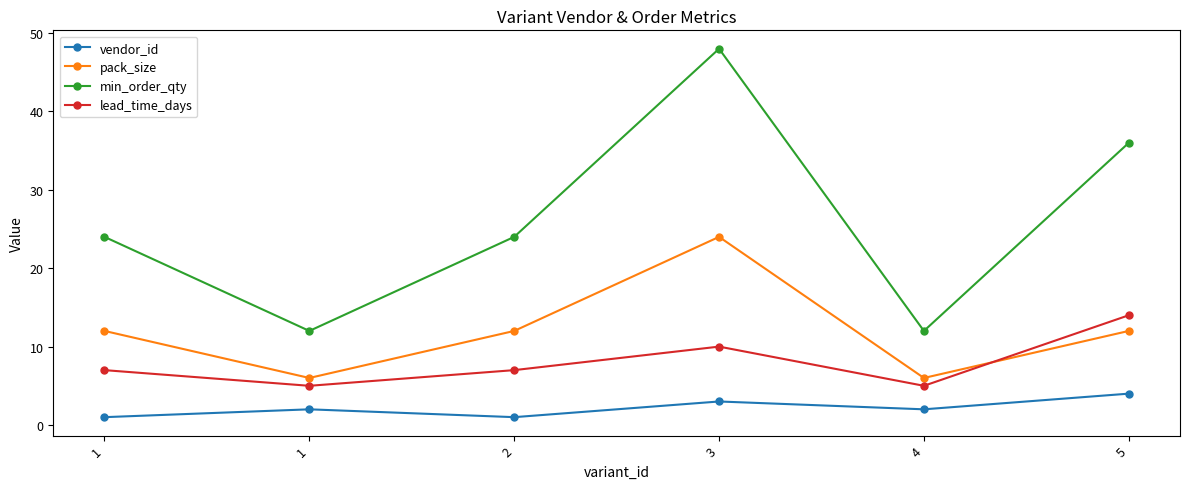

Which series has the largest total across all categories?

min_order_qty